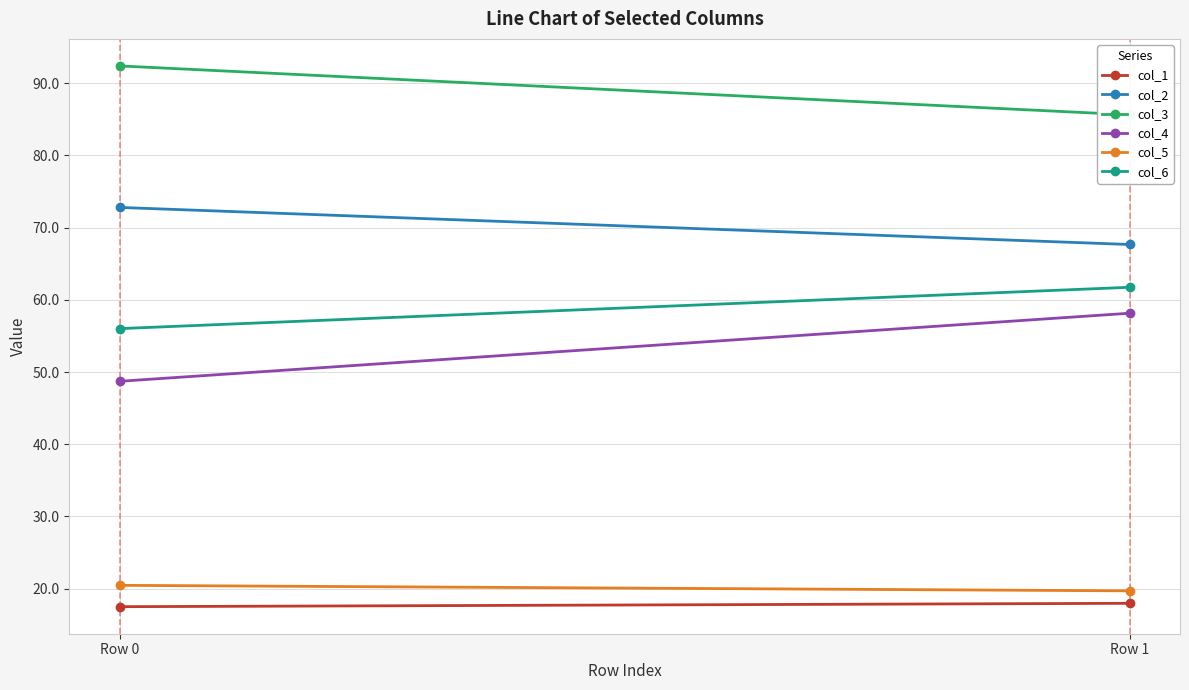

At which label is col_4 closest to 53?

Row 0